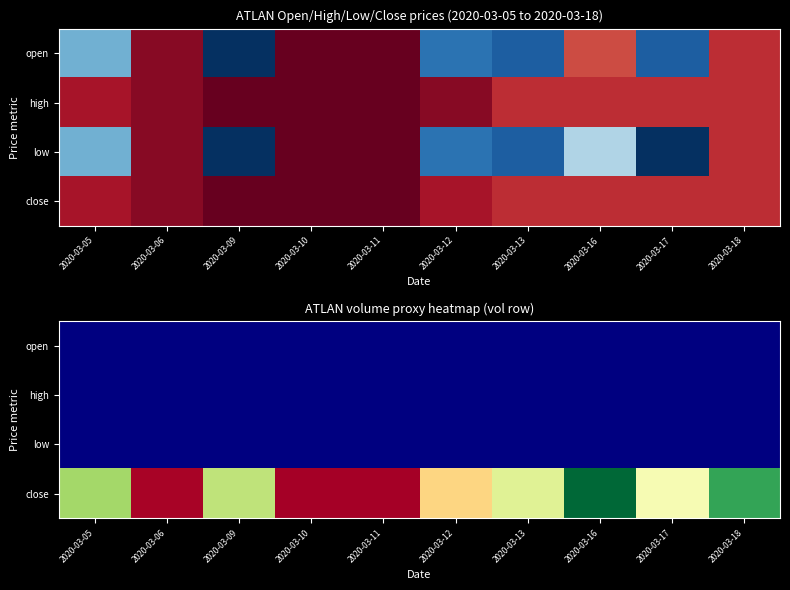

What is the maximum value shown in the chart?

115700.0